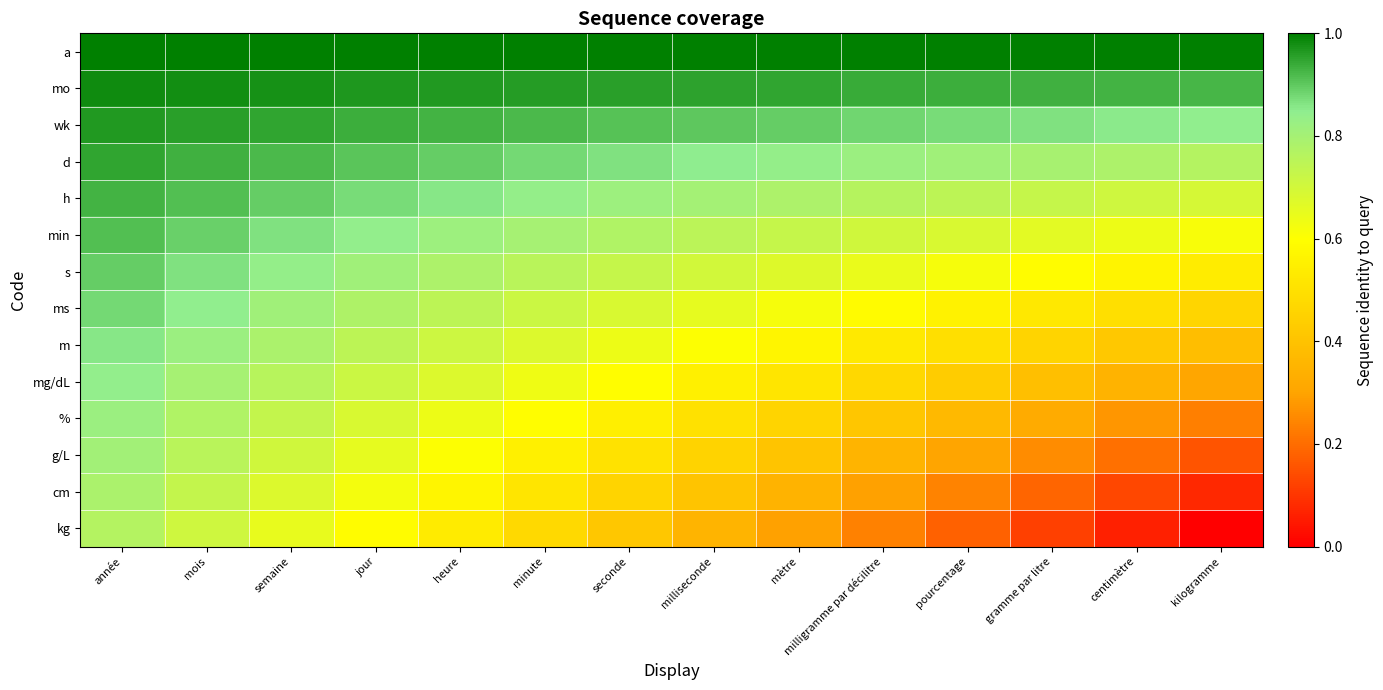

Reading left to right, transcribe all the data shown in this chart.

a: année=1.0	mois=1.0	semaine=1.0	jour=1.0	heure=1.0	minute=1.0	seconde=1.0	milliseconde=1.0	mètre=1.0	milligramme par décilitre=1.0	pourcentage=1.0	gramme par litre=1.0	centimètre=1.0	kilogramme=1.0
mo: année=1.0	mois=1.0	semaine=1.0	jour=1.0	heure=1.0	minute=1.0	seconde=1.0	milliseconde=1.0	mètre=0.9	milligramme par décilitre=0.9	pourcentage=0.9	gramme par litre=0.9	centimètre=0.9	kilogramme=0.9
wk: année=1.0	mois=1.0	semaine=0.9	jour=0.9	heure=0.9	minute=0.9	seconde=0.9	milliseconde=0.9	mètre=0.9	milligramme par décilitre=0.9	pourcentage=0.9	gramme par litre=0.9	centimètre=0.9	kilogramme=0.8
d: année=0.9	mois=0.9	semaine=0.9	jour=0.9	heure=0.9	minute=0.9	seconde=0.9	milliseconde=0.9	mètre=0.8	milligramme par décilitre=0.8	pourcentage=0.8	gramme par litre=0.8	centimètre=0.8	kilogramme=0.8
h: année=0.9	mois=0.9	semaine=0.9	jour=0.9	heure=0.9	minute=0.8	seconde=0.8	milliseconde=0.8	mètre=0.8	milligramme par décilitre=0.8	pourcentage=0.7	gramme par litre=0.7	centimètre=0.7	kilogramme=0.7
min: année=0.9	mois=0.9	semaine=0.9	jour=0.8	heure=0.8	minute=0.8	seconde=0.8	milliseconde=0.8	mètre=0.7	milligramme par décilitre=0.7	pourcentage=0.7	gramme par litre=0.7	centimètre=0.6	kilogramme=0.6
s: année=0.9	mois=0.9	semaine=0.8	jour=0.8	heure=0.8	minute=0.8	seconde=0.7	milliseconde=0.7	mètre=0.7	milligramme par décilitre=0.6	pourcentage=0.6	gramme par litre=0.6	centimètre=0.6	kilogramme=0.5
ms: année=0.9	mois=0.8	semaine=0.8	jour=0.8	heure=0.7	minute=0.7	seconde=0.7	milliseconde=0.7	mètre=0.6	milligramme par décilitre=0.6	pourcentage=0.6	gramme par litre=0.5	centimètre=0.5	kilogramme=0.5
m: année=0.9	mois=0.8	semaine=0.8	jour=0.7	heure=0.7	minute=0.7	seconde=0.6	milliseconde=0.6	mètre=0.6	milligramme par décilitre=0.5	pourcentage=0.5	gramme par litre=0.5	centimètre=0.4	kilogramme=0.4
mg/dL: année=0.8	mois=0.8	semaine=0.8	jour=0.7	heure=0.7	minute=0.6	seconde=0.6	milliseconde=0.6	mètre=0.5	milligramme par décilitre=0.5	pourcentage=0.4	gramme par litre=0.4	centimètre=0.3	kilogramme=0.3
%: année=0.8	mois=0.8	semaine=0.7	jour=0.7	heure=0.6	minute=0.6	seconde=0.5	milliseconde=0.5	mètre=0.5	milligramme par décilitre=0.4	pourcentage=0.4	gramme par litre=0.3	centimètre=0.3	kilogramme=0.2
g/L: année=0.8	mois=0.8	semaine=0.7	jour=0.7	heure=0.6	minute=0.6	seconde=0.5	milliseconde=0.5	mètre=0.4	milligramme par décilitre=0.4	pourcentage=0.3	gramme par litre=0.3	centimètre=0.2	kilogramme=0.2
cm: année=0.8	mois=0.7	semaine=0.7	jour=0.6	heure=0.6	minute=0.5	seconde=0.5	milliseconde=0.4	mètre=0.4	milligramme par décilitre=0.3	pourcentage=0.2	gramme par litre=0.2	centimètre=0.1	kilogramme=0.1
kg: année=0.8	mois=0.7	semaine=0.7	jour=0.6	heure=0.5	minute=0.5	seconde=0.4	milliseconde=0.4	mètre=0.3	milligramme par décilitre=0.2	pourcentage=0.2	gramme par litre=0.1	centimètre=0.1	kilogramme=0.0